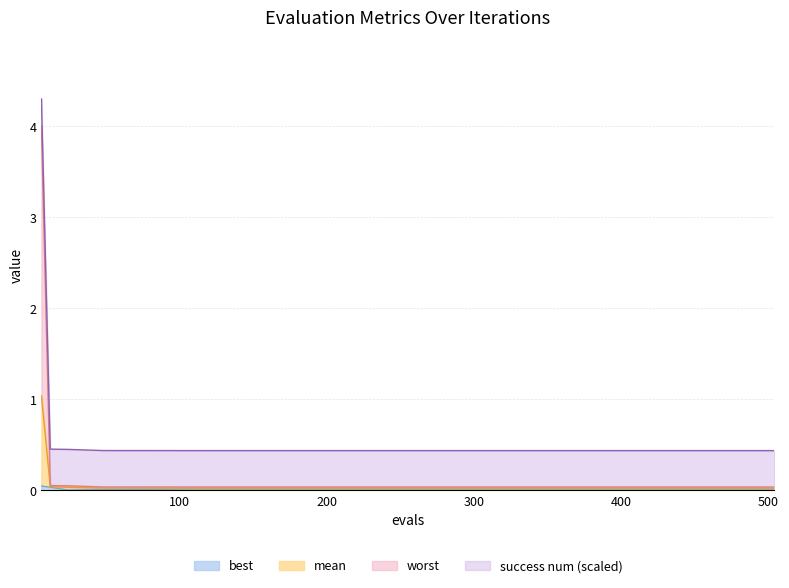

What are all the series names shown in the legend?

mean, best, worst, success num